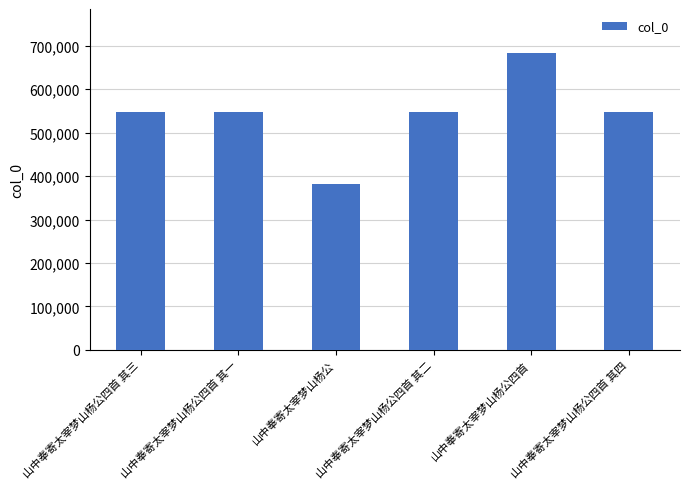

Is it true that the value at 山中奉寄太宰梦山杨公四首 is 682243?

True